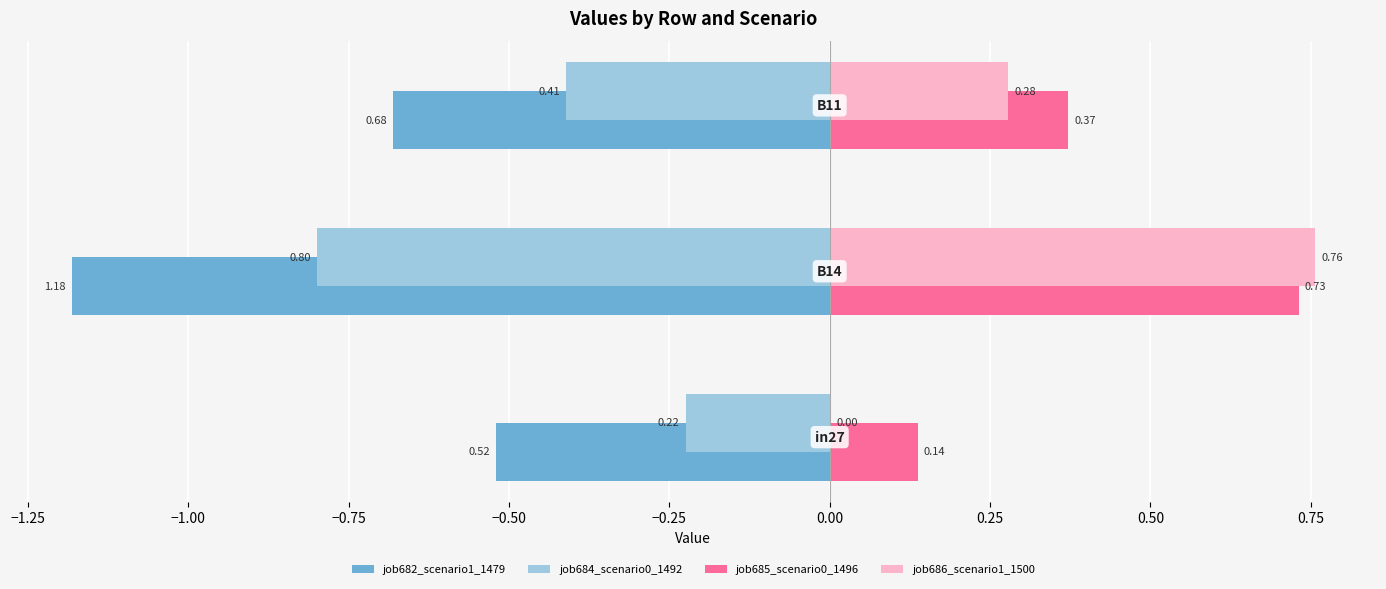

What is the sum of all job686_scenario1_1500 values?

1.0